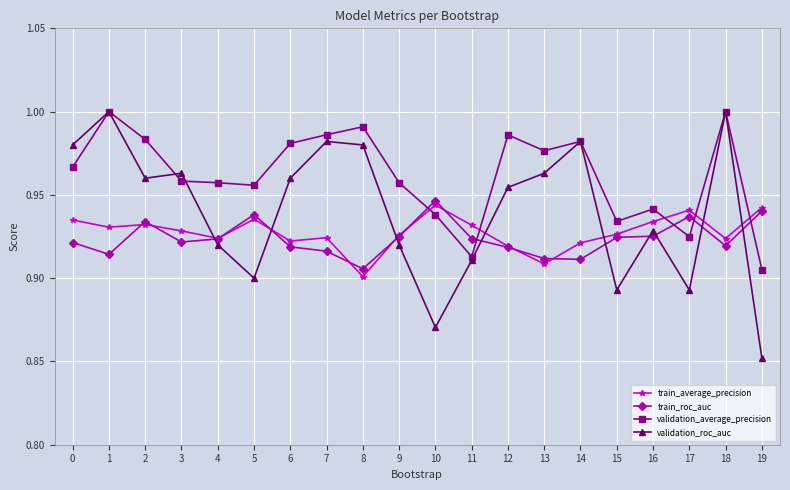

At which category does validation_roc_auc reach its first local peak?

1